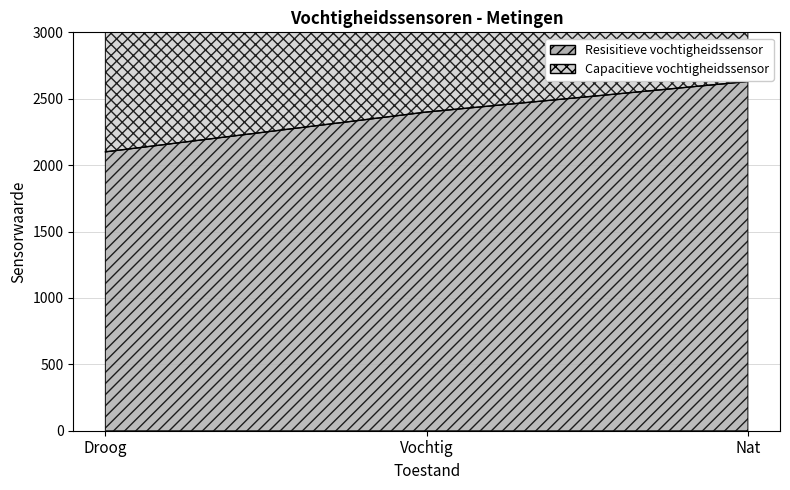

What is the total value across all series at Vochtig?

6900